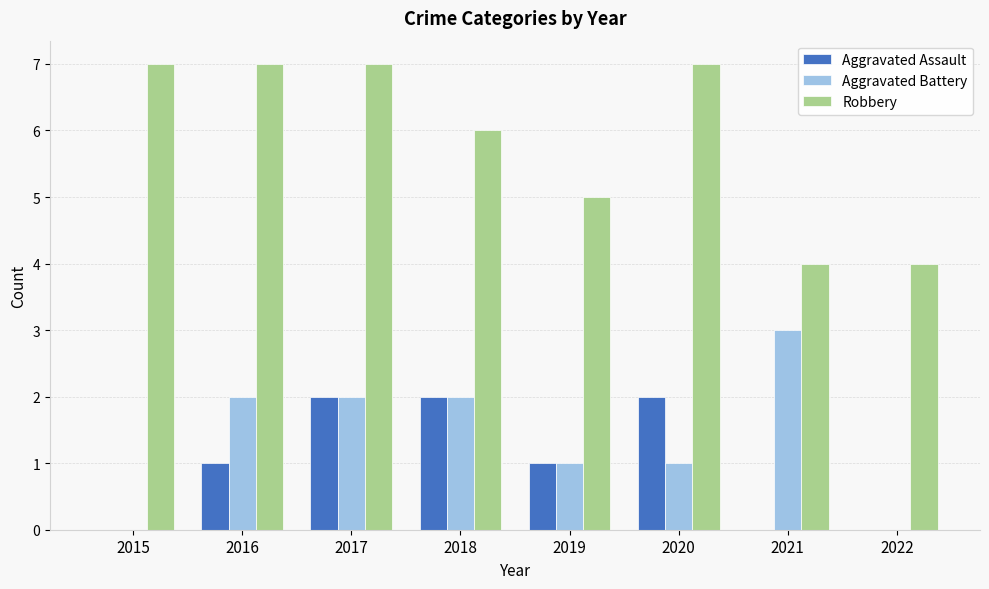

Is the value of Aggravated Battery at 2017 greater than the value of Robbery at 2021?

No